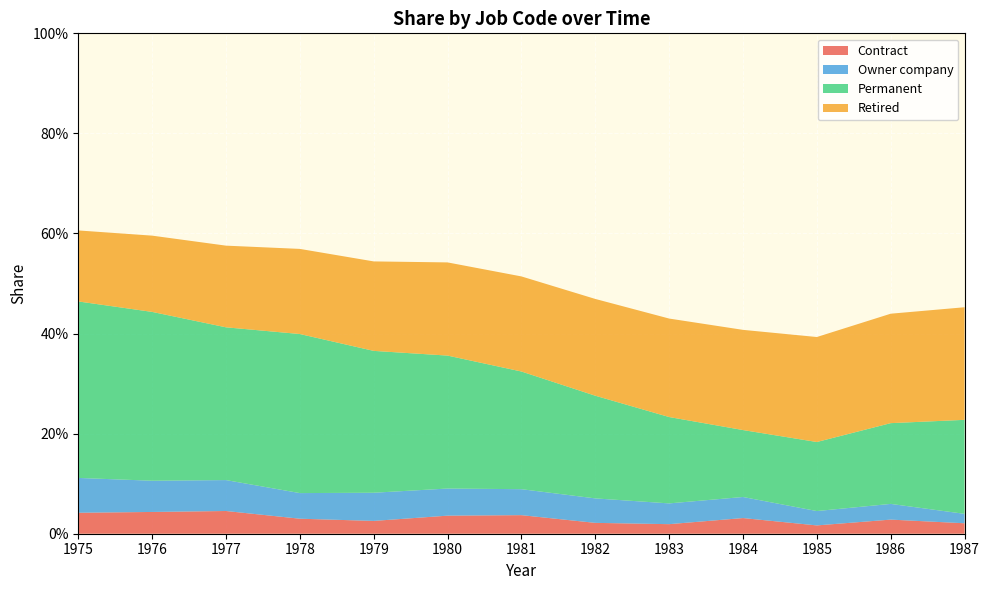

Reading left to right, extract all data points from this chart.

Contract: 1975=0.0	1976=0.0	1977=0.0	1978=0.0	1979=0.0	1980=0.0	1981=0.0	1982=0.0	1983=0.0	1984=0.0	1985=0.0	1986=0.0	1987=0.0
Owner company: 1975=0.1	1976=0.1	1977=0.1	1978=0.1	1979=0.1	1980=0.1	1981=0.1	1982=0.0	1983=0.0	1984=0.0	1985=0.0	1986=0.0	1987=0.0
Permanent: 1975=0.4	1976=0.3	1977=0.3	1978=0.3	1979=0.3	1980=0.3	1981=0.2	1982=0.2	1983=0.2	1984=0.1	1985=0.1	1986=0.2	1987=0.2
Retired: 1975=0.1	1976=0.2	1977=0.2	1978=0.2	1979=0.2	1980=0.2	1981=0.2	1982=0.2	1983=0.2	1984=0.2	1985=0.2	1986=0.2	1987=0.2